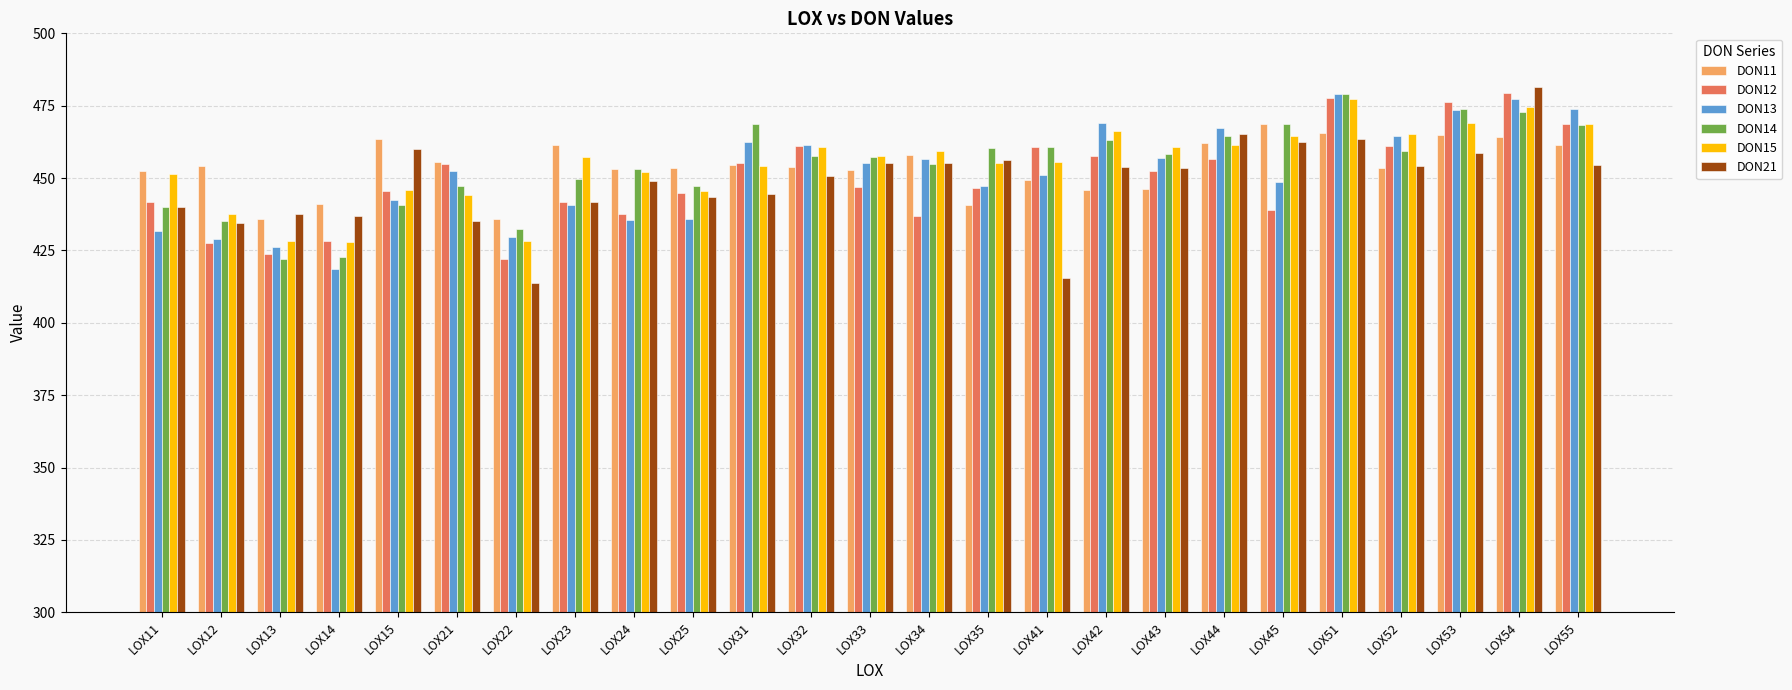

What is the smallest value displayed?

413.8